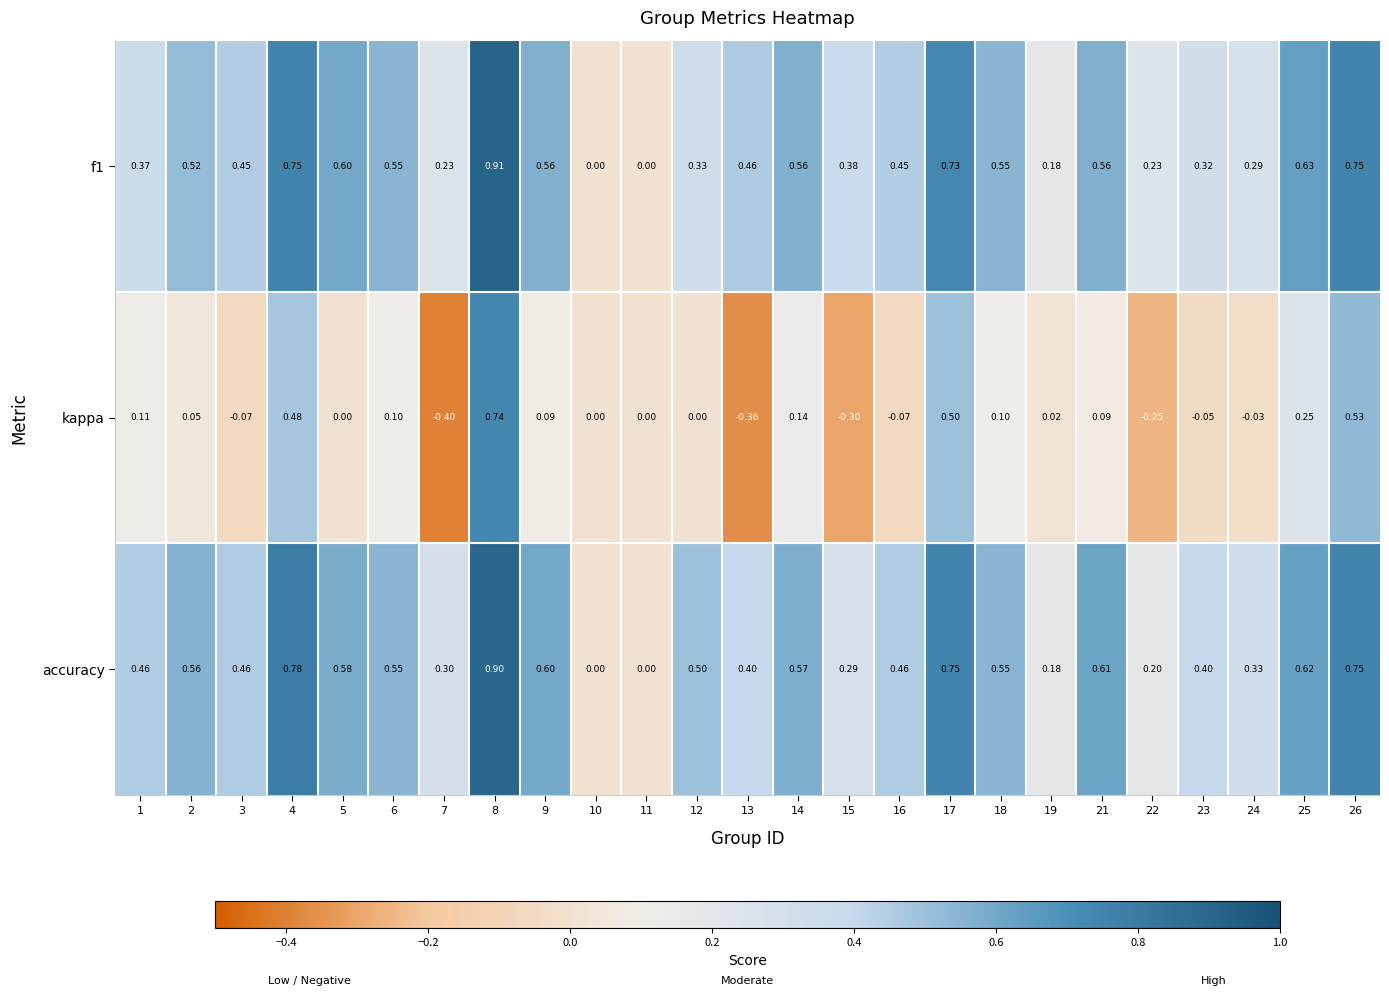

At 21, list the series in order from smallest to largest.

kappa, f1, accuracy